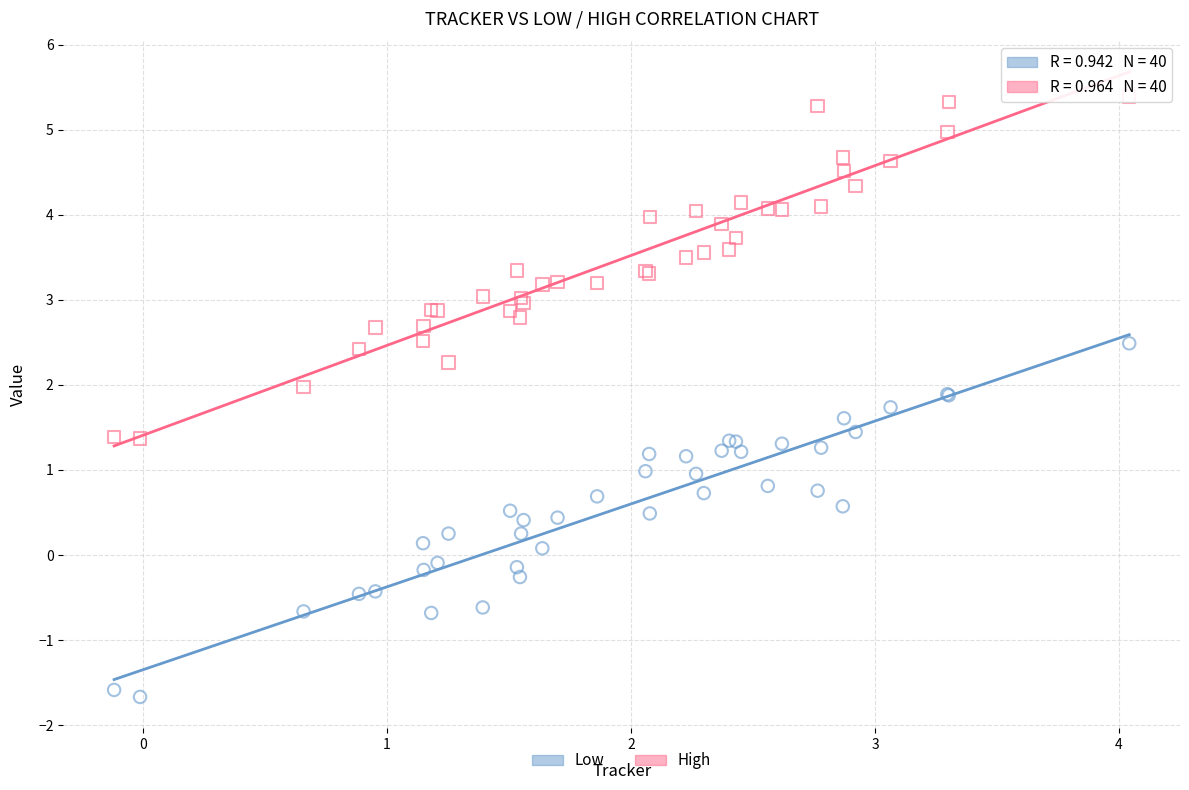

Which series reaches the maximum Y coordinate?

High